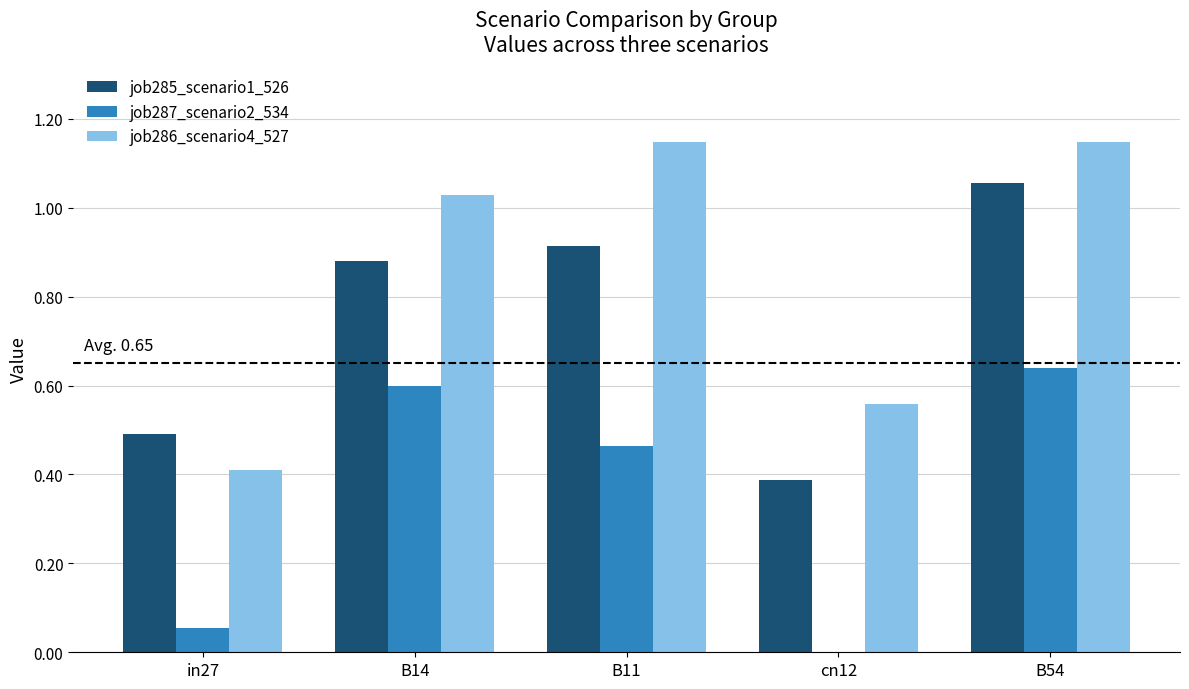

Which series has the largest total across all categories?

job286_scenario4_527